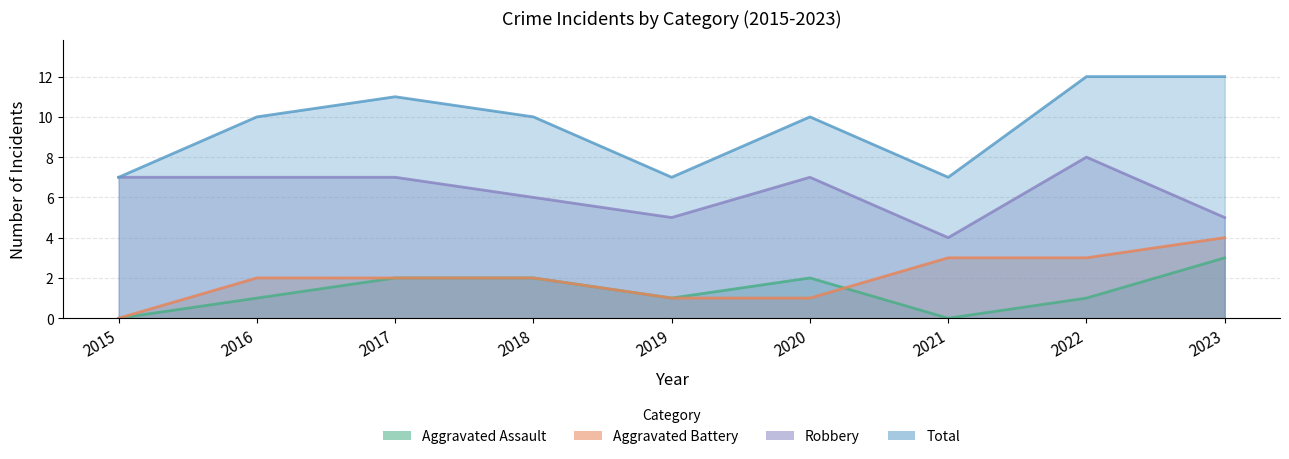

Rank the series at 2020 from lowest to highest value.

Aggravated Battery, Aggravated Assault, Robbery, Total